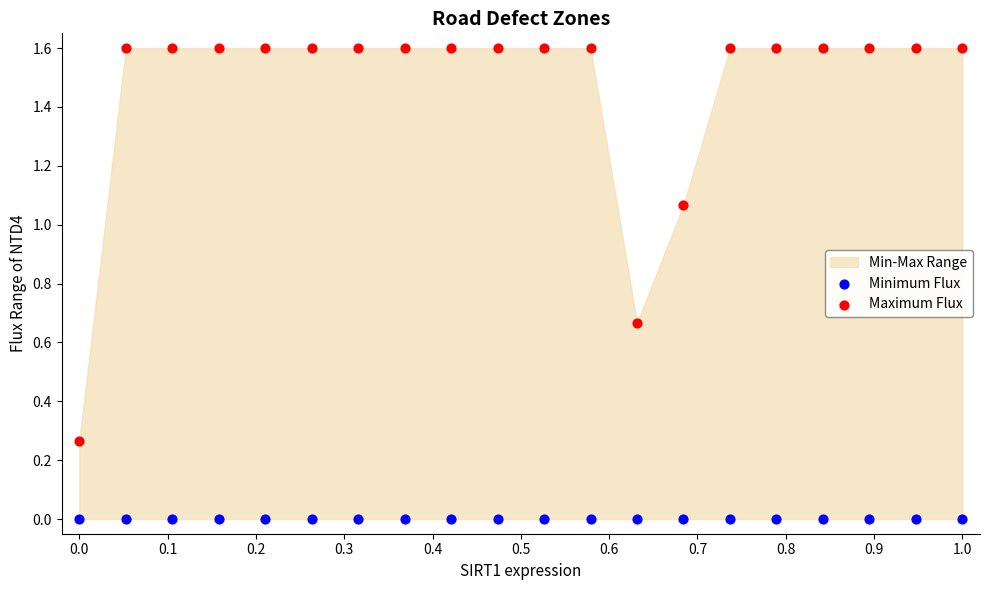

Which series contains the lowest Y value?

Minimum Flux